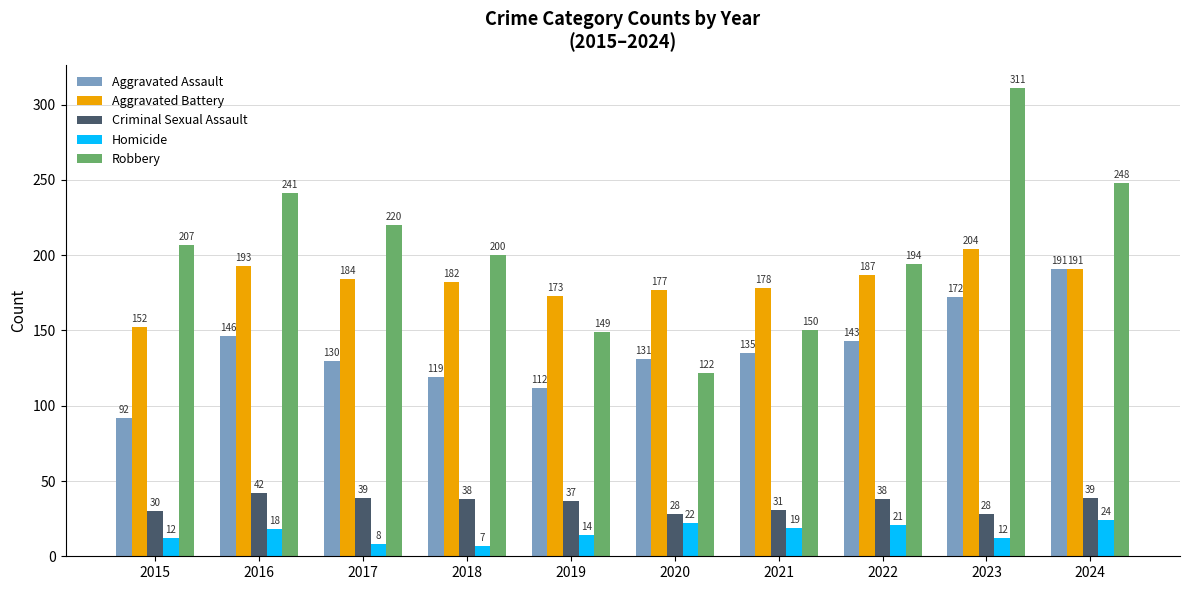

What is the value of the Aggravated Assault bar at the 10th from the left?

191